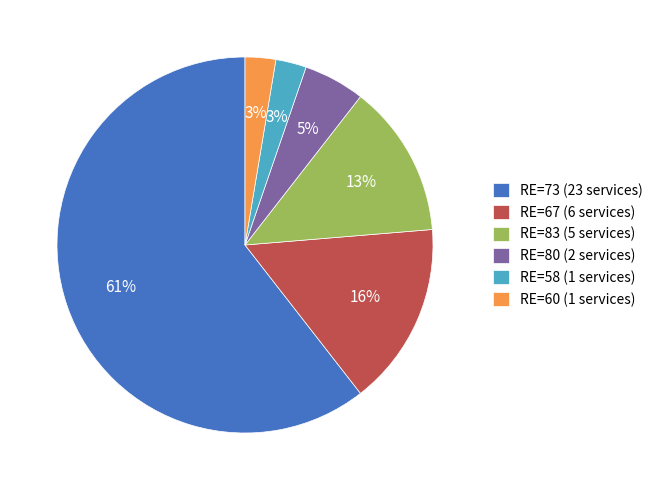

To the nearest percent, what portion does RE=80 (2 services) represent?

5%